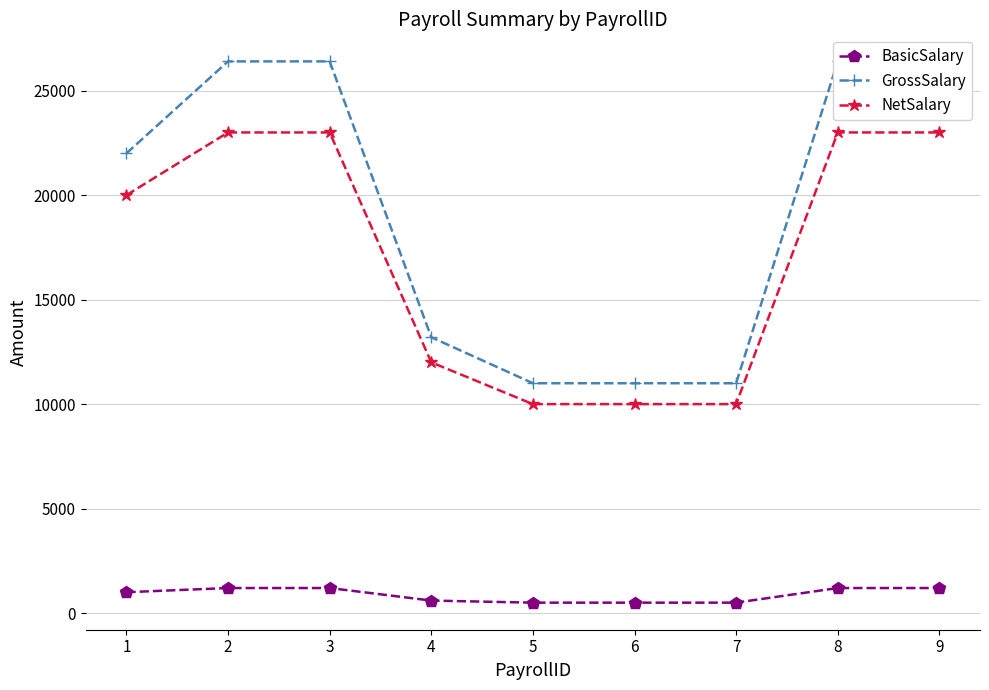

True or false: GrossSalary and NetSalary intersect in this chart.

False